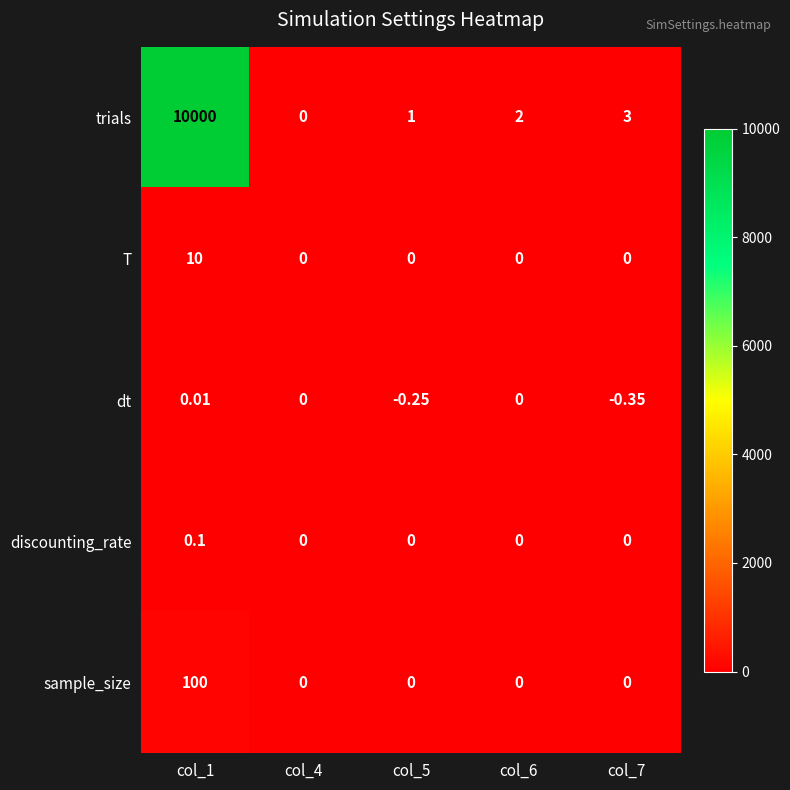

Which series has the widest spread of values?

trials